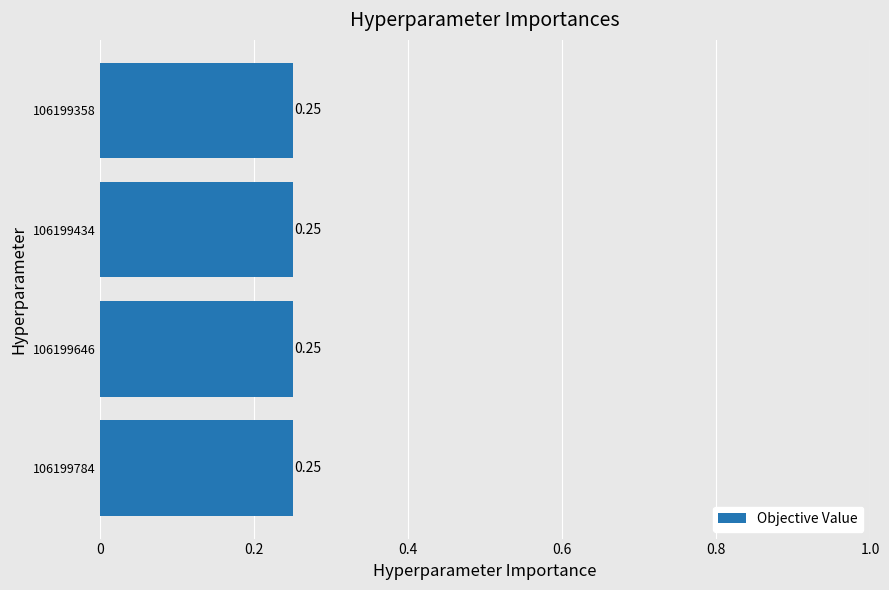

What is the sum of the values at 106199784 and 106199434?

0.5